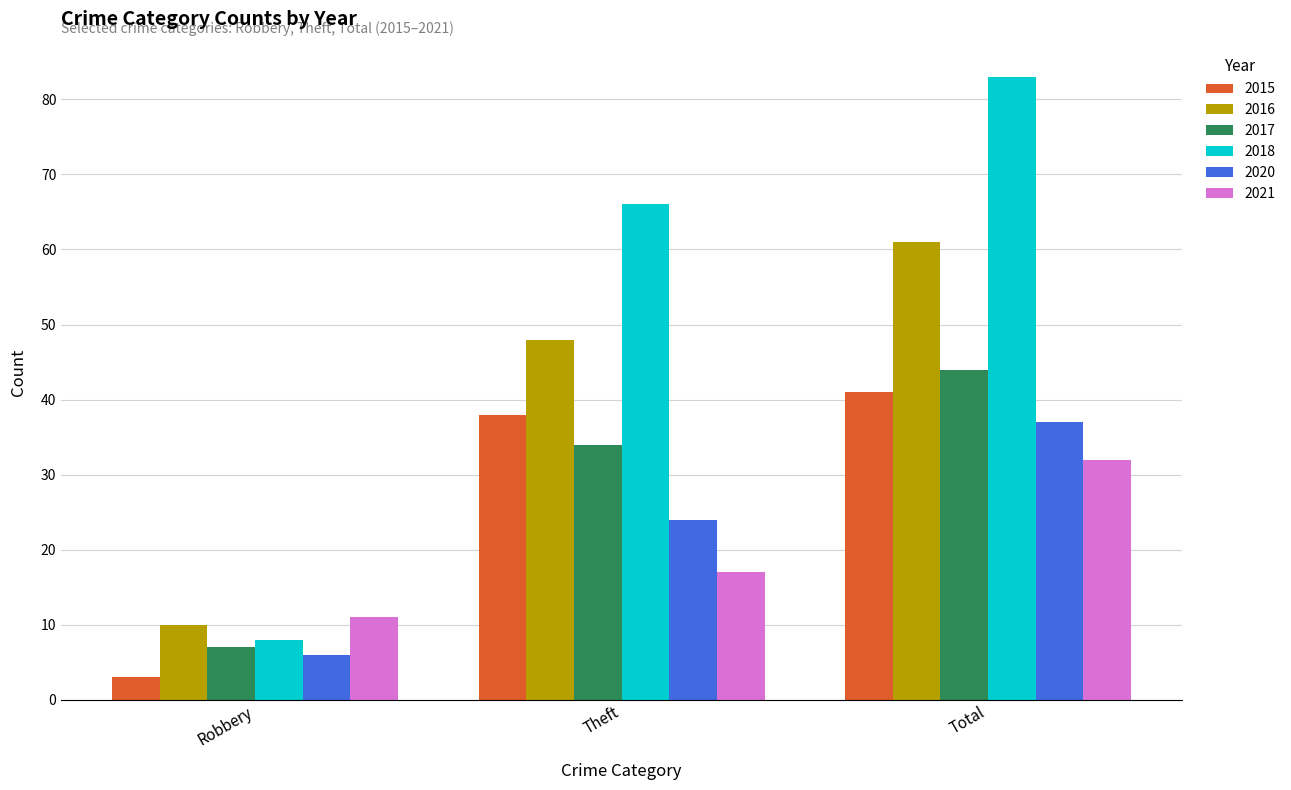

Does the chart contain stacked bars?

No